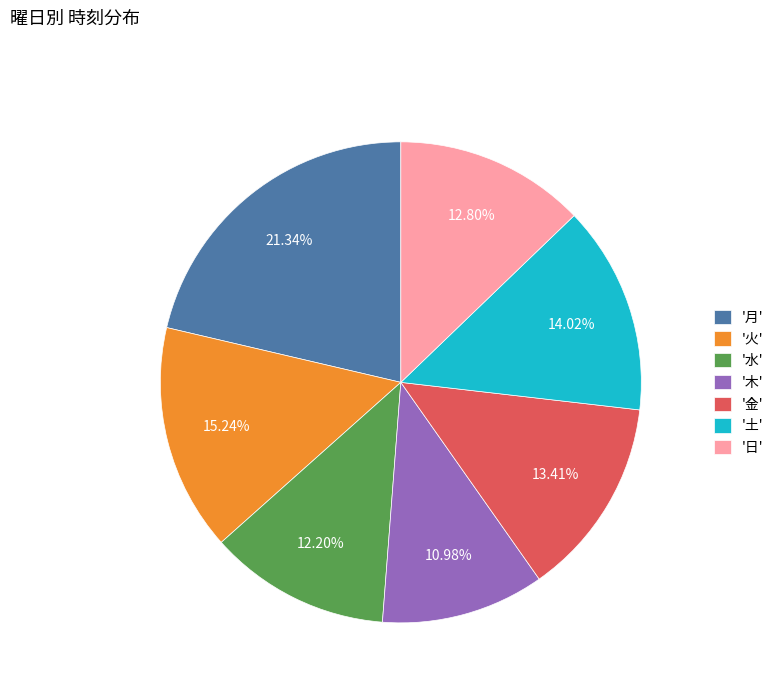

Combined, do '土' and '日' account for over 50%?

No